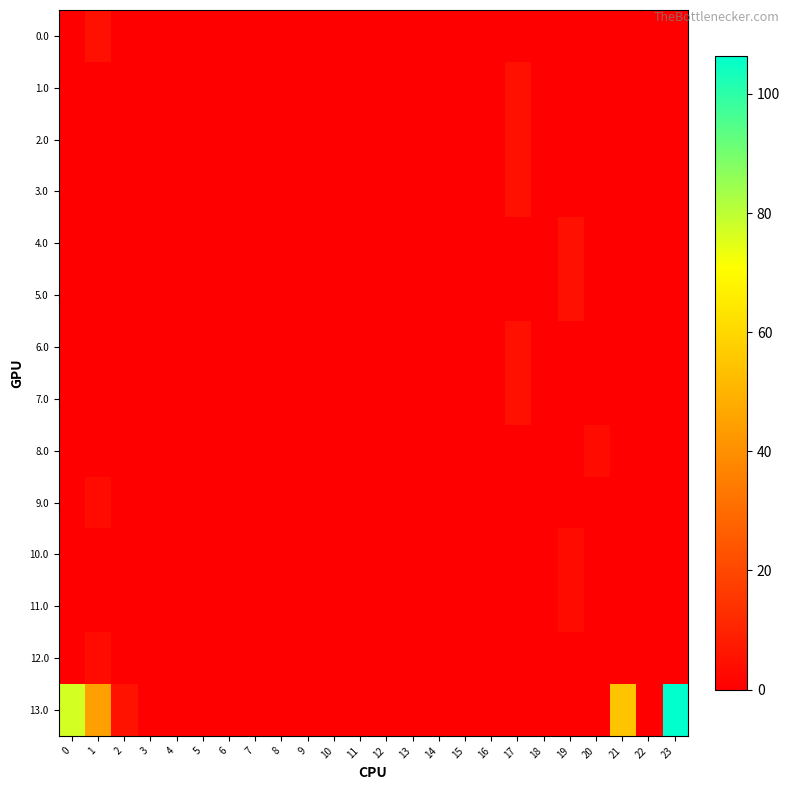

Which series has the largest total across all categories?

row_13